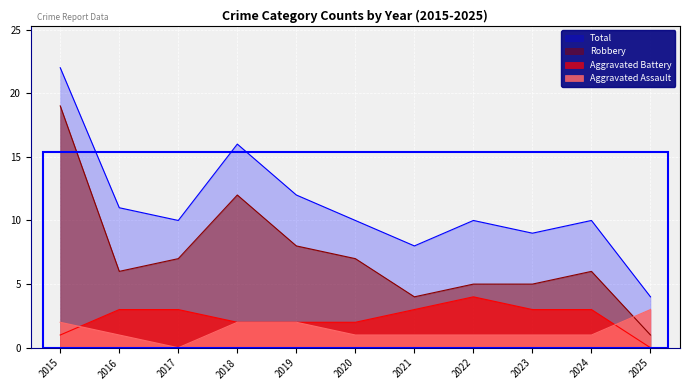

How many lines are shown in the chart?

4